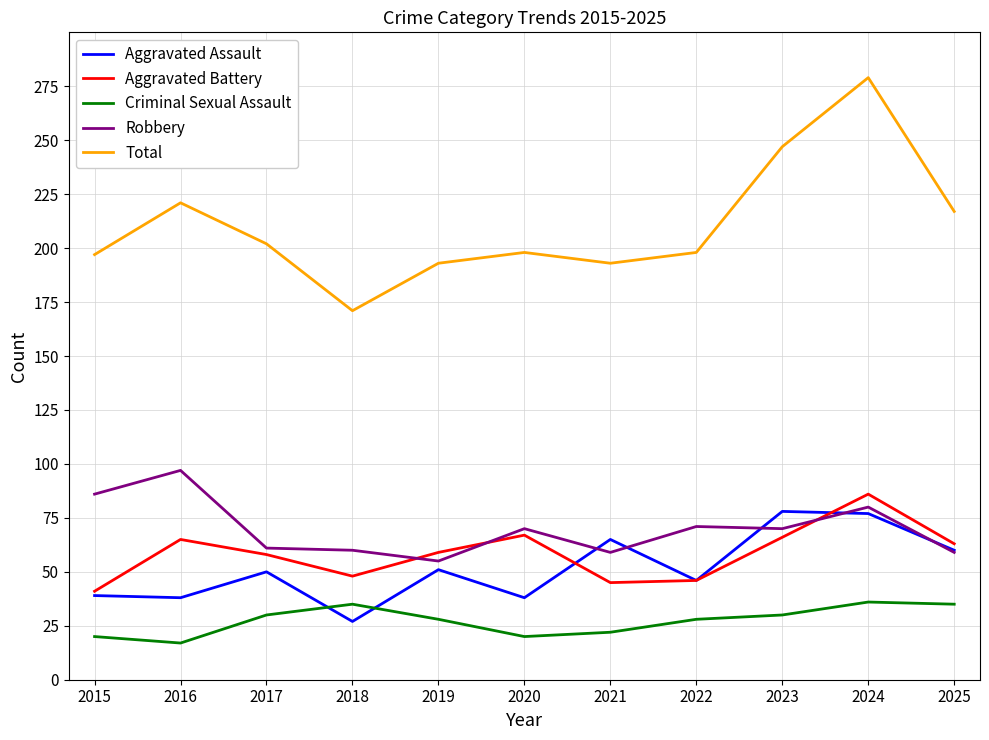

In Aggravated Assault, how many points are higher than both neighbors (excluding endpoints)?

4